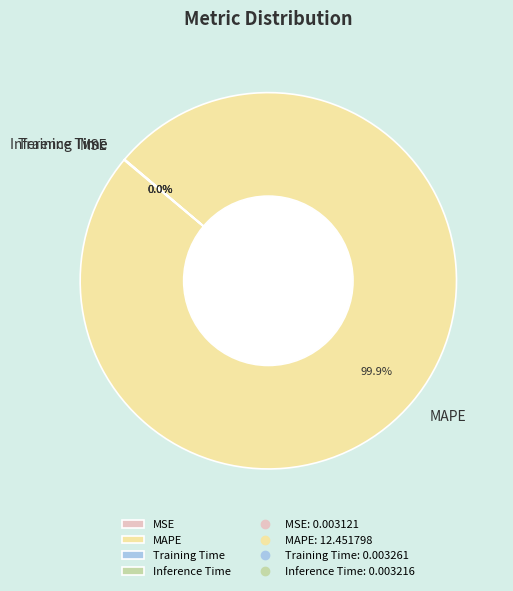

Which category has the biggest portion of the pie?

MAPE